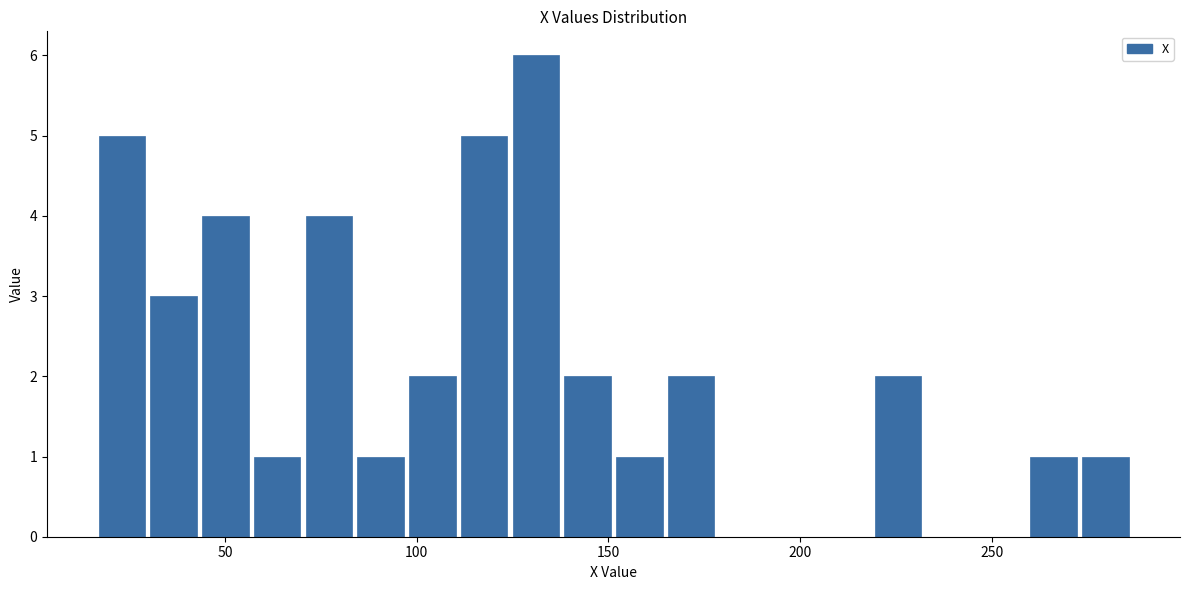

Read against the x-axis, roughly where is the centre of the tallest bar?

130